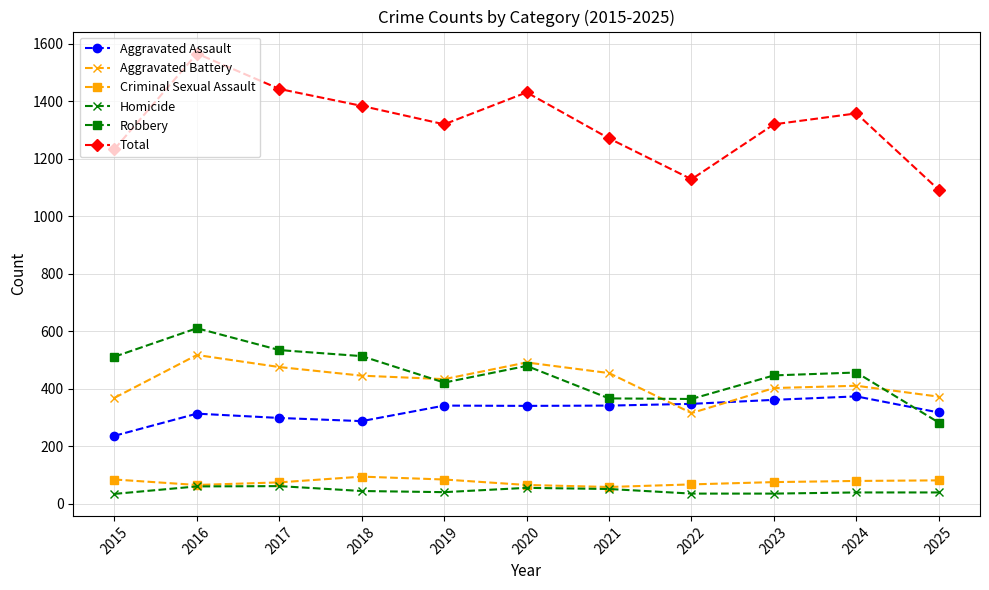

Which series has the widest spread of values?

Total